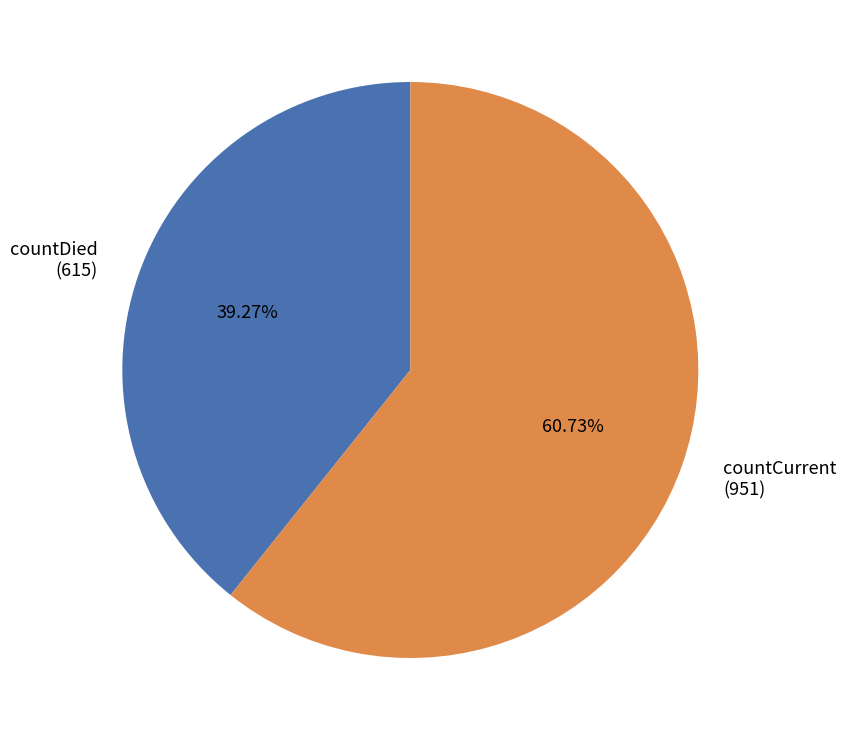

Between countDied and countCurrent, which is larger?

countCurrent